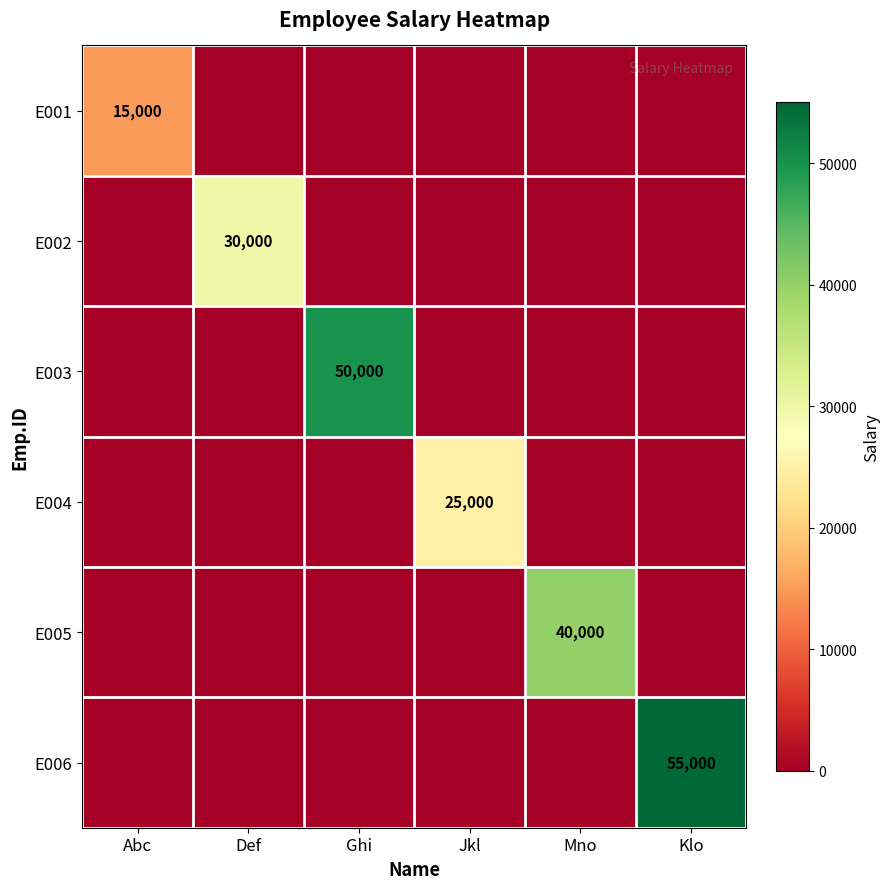

True or false: E005 has a value of 40000 at Mno.

True